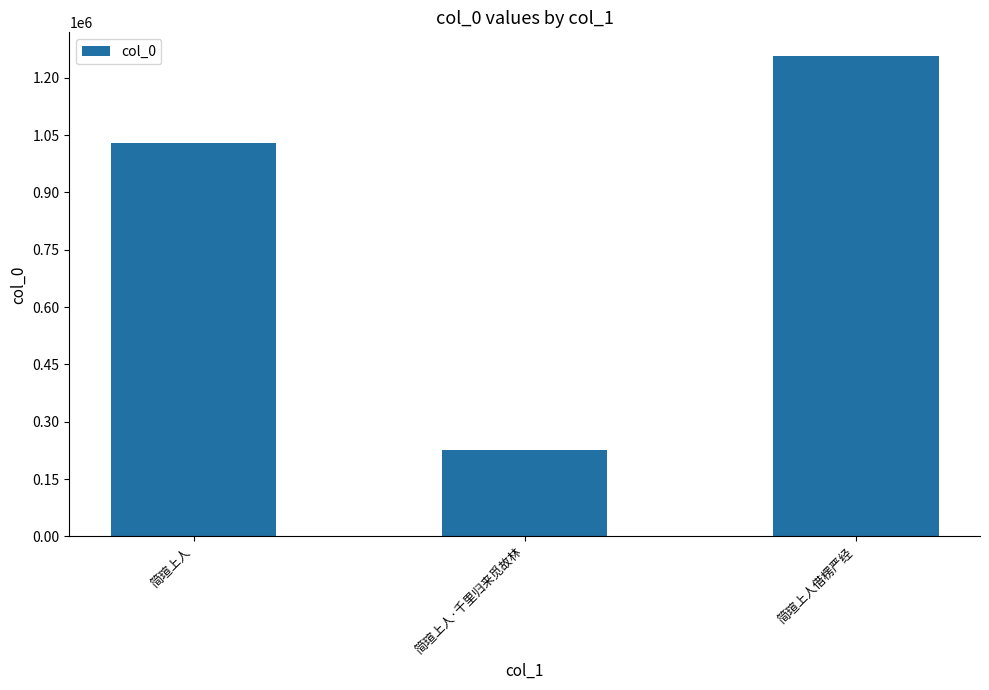

Is it true that the value at 简瑄上人 is 1029352?

True